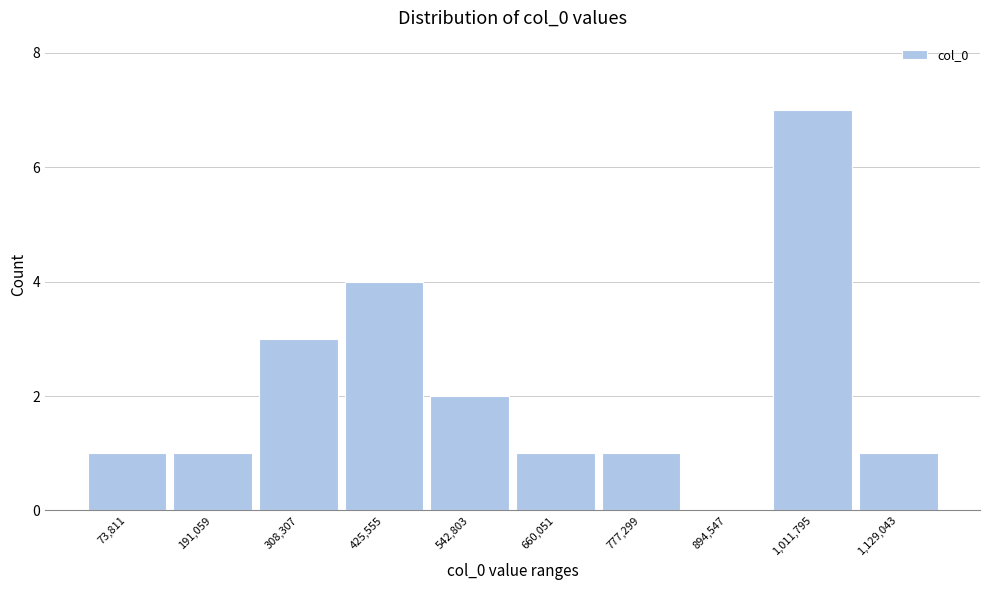

Reading right to left, transcribe all the data shown in this chart.

1,129,043=1	1,011,795=7	894,547=0	777,299=1	660,051=1	542,803=2	425,555=4	308,307=3	191,059=1	73,811=1